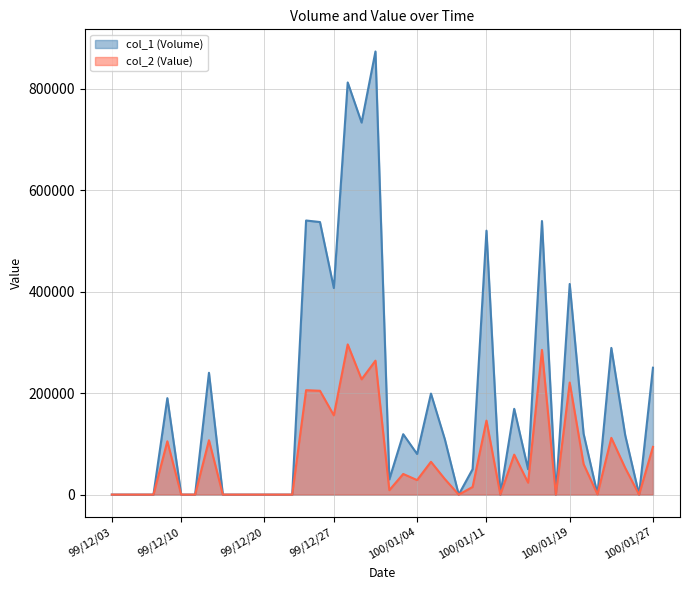

How many lines are shown in the chart?

2